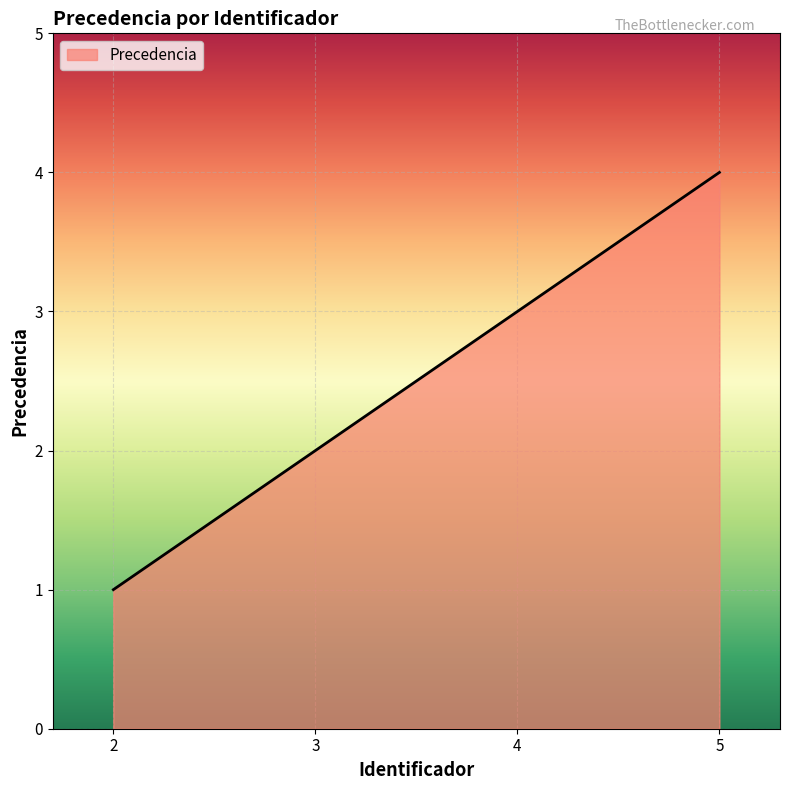

Approximately how many times larger is the value at 2 compared to 4?

0.3